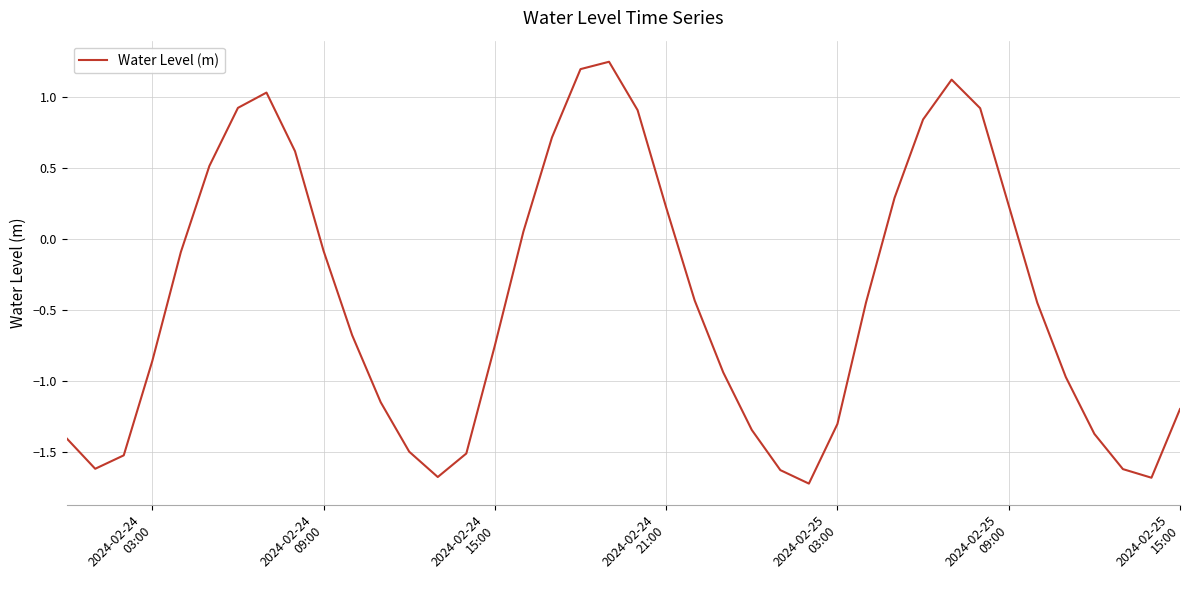

How many positive values are there?

15